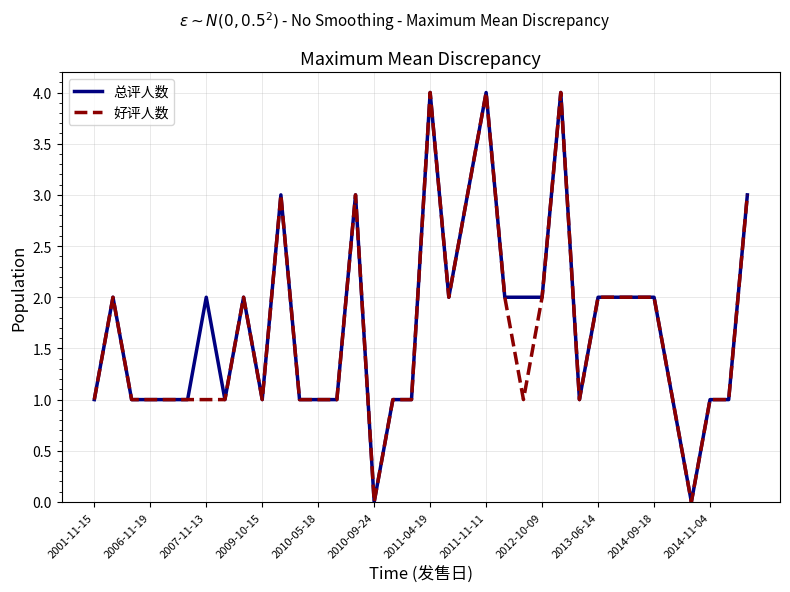

What is the greatest value displayed?

4